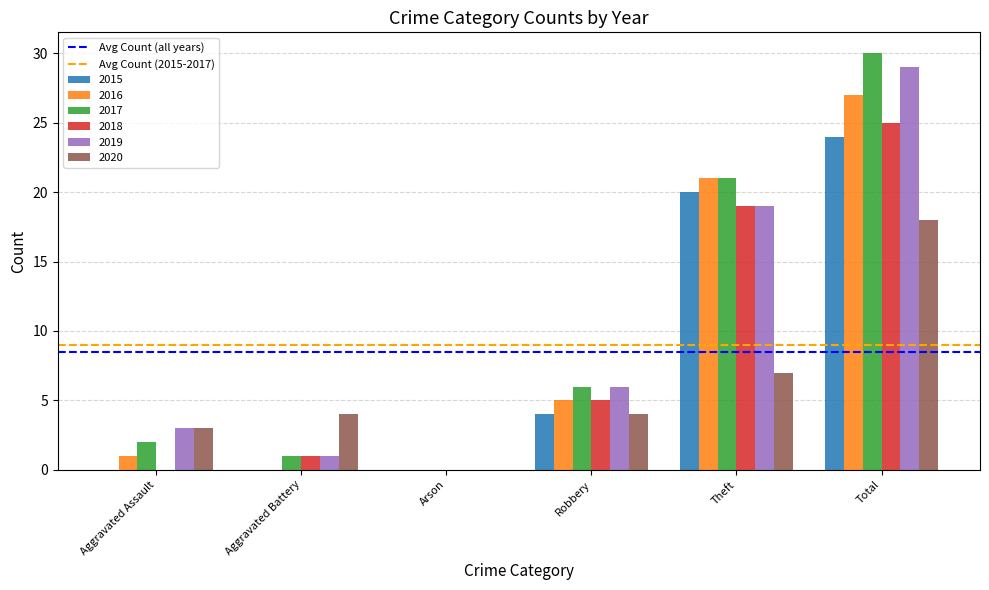

At which category is the sum across all series the highest?

Total